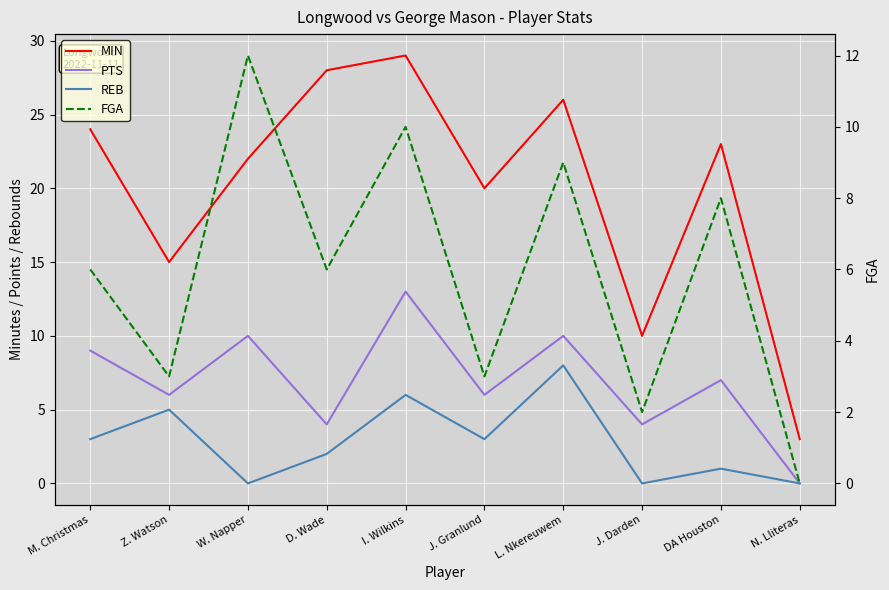

Rank the series by their maximum value, from highest to lowest.

MIN, PTS, FGA, REB